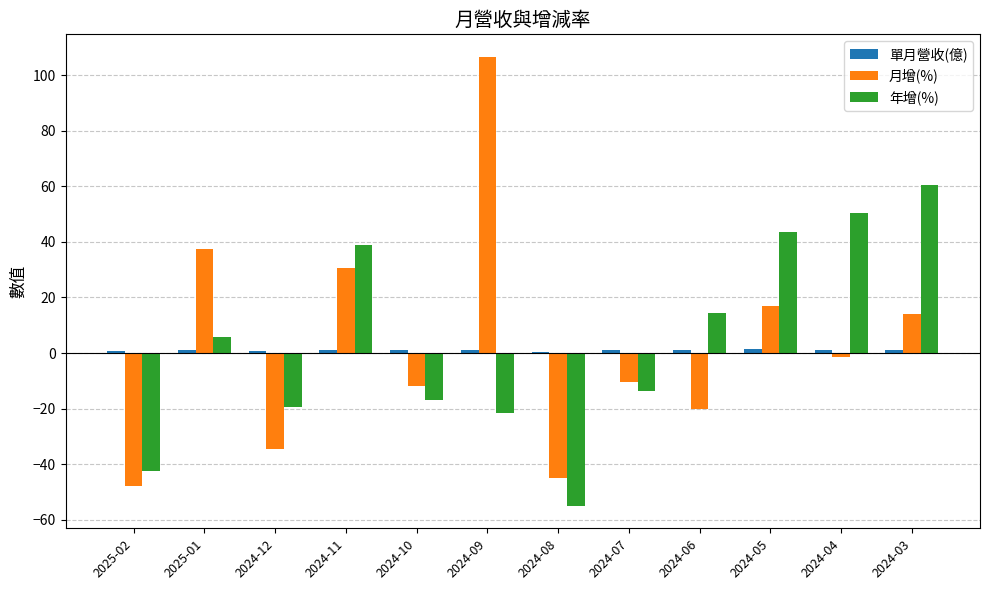

What is the greatest value displayed?

106.6